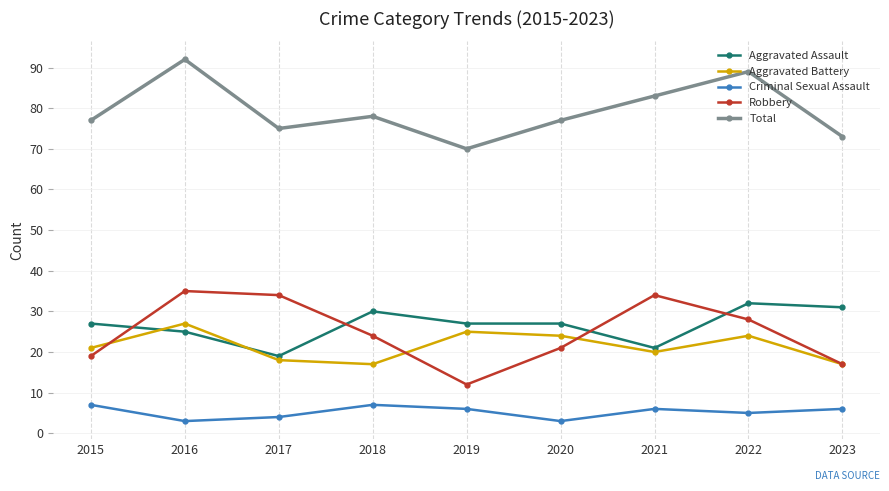

What is the maximum value for Total?

92